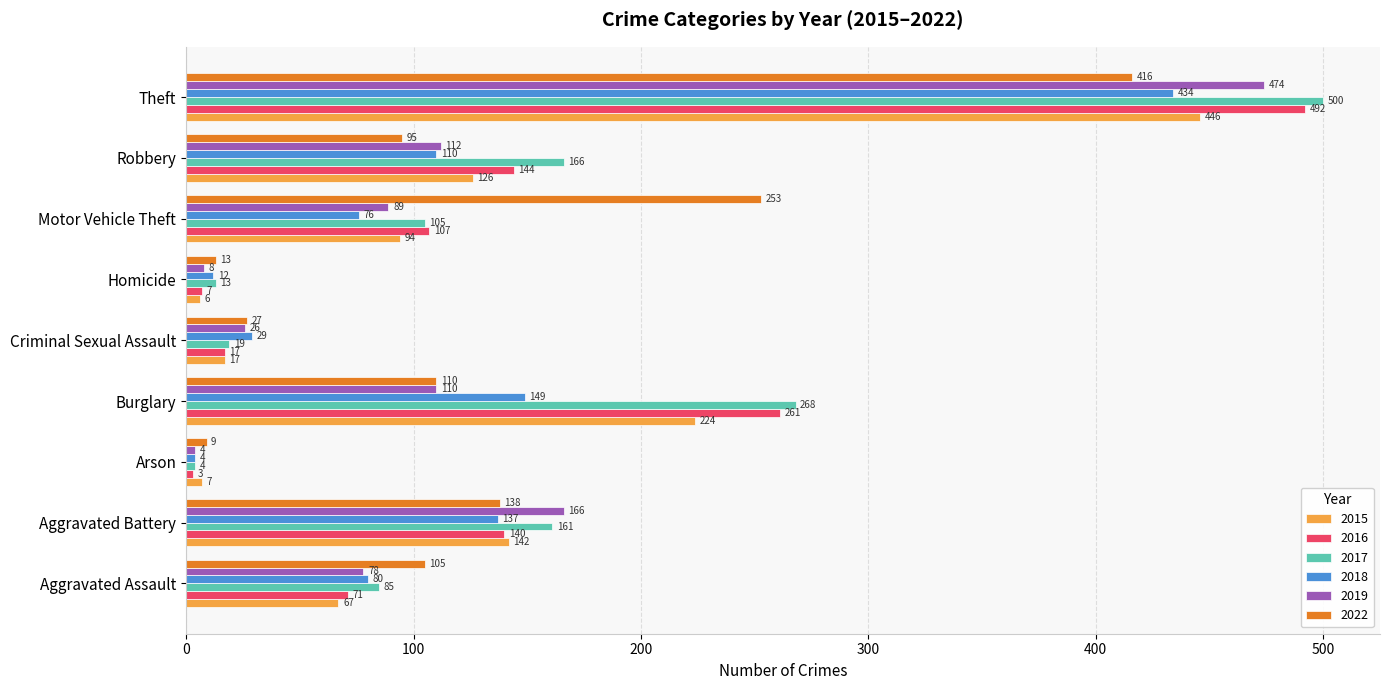

What is the total value across all series at Robbery?

753